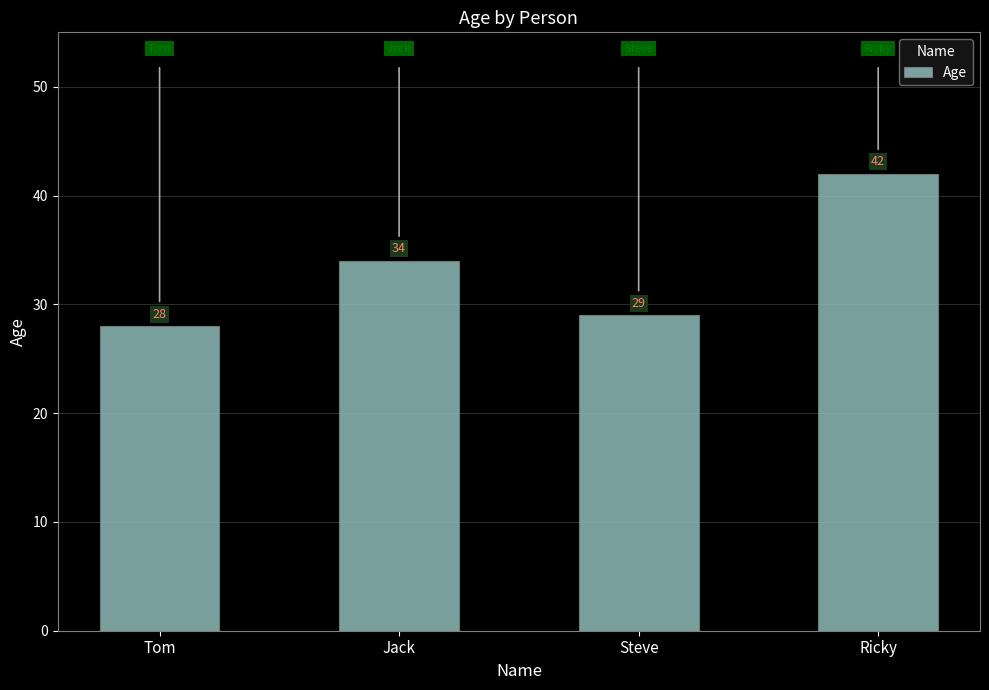

Between Steve and Jack, which is larger?

Jack